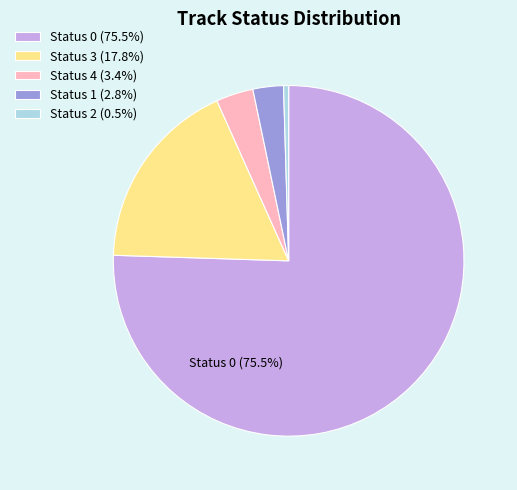

Is there a majority slice in this chart?

Yes